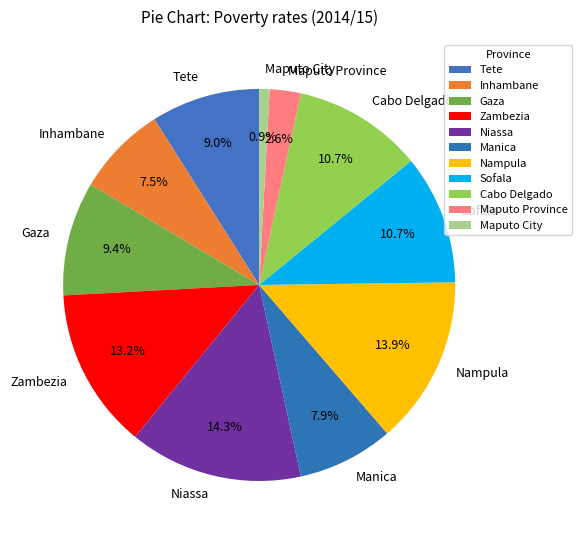

Count the number of slices in the pie.

11